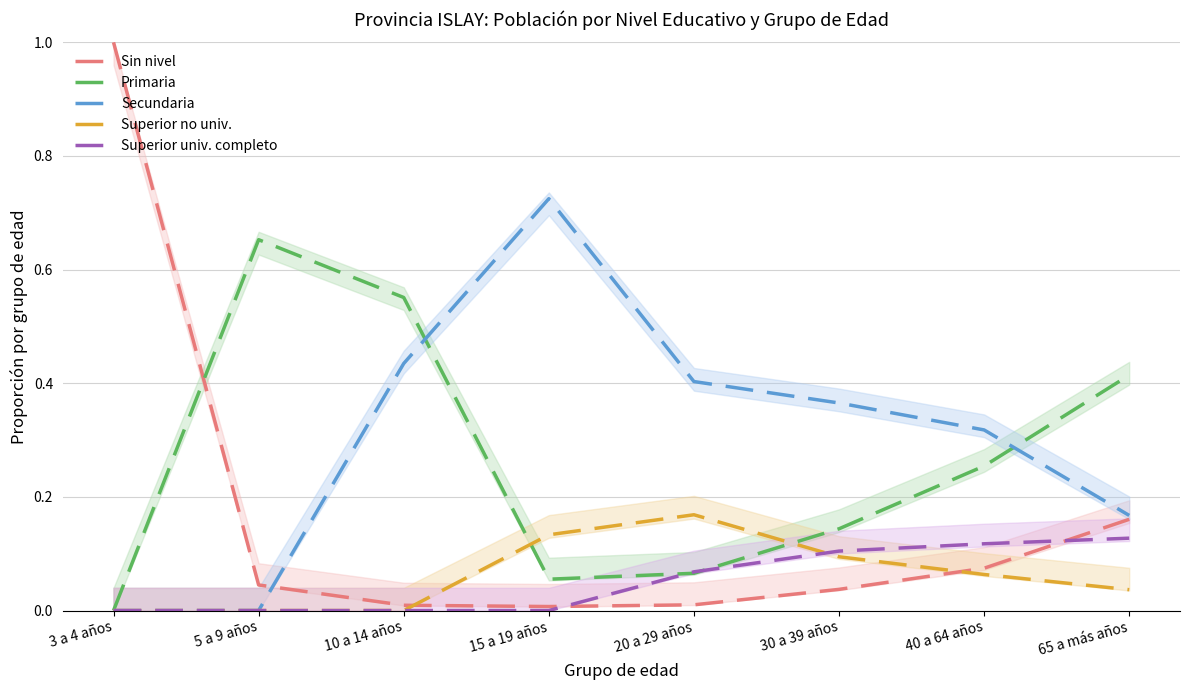

Is this an area chart (filled region under the line)?

No